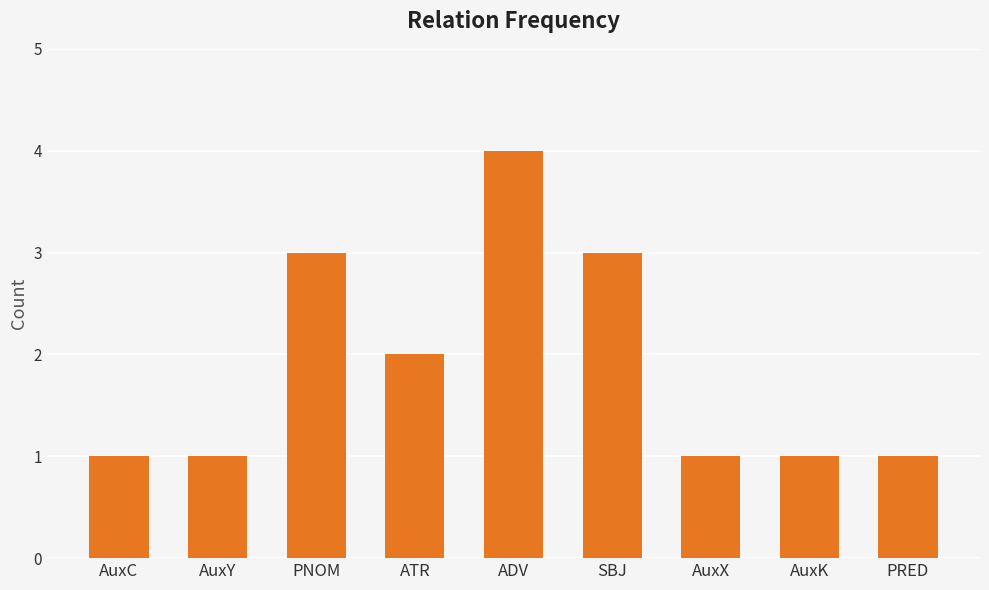

The chart shows a value of 3 at SBJ. True or false?

True